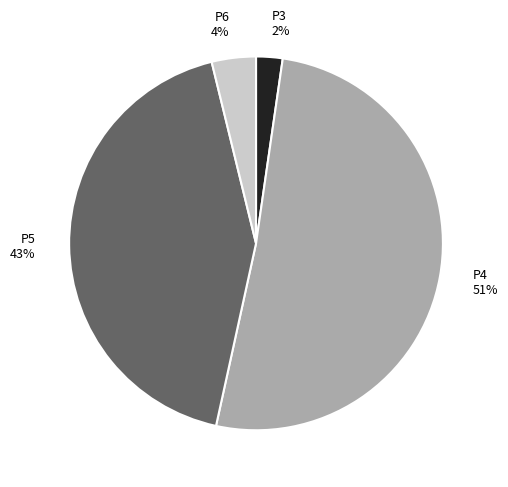

Is the sum of P3 and P6 greater than half?

No